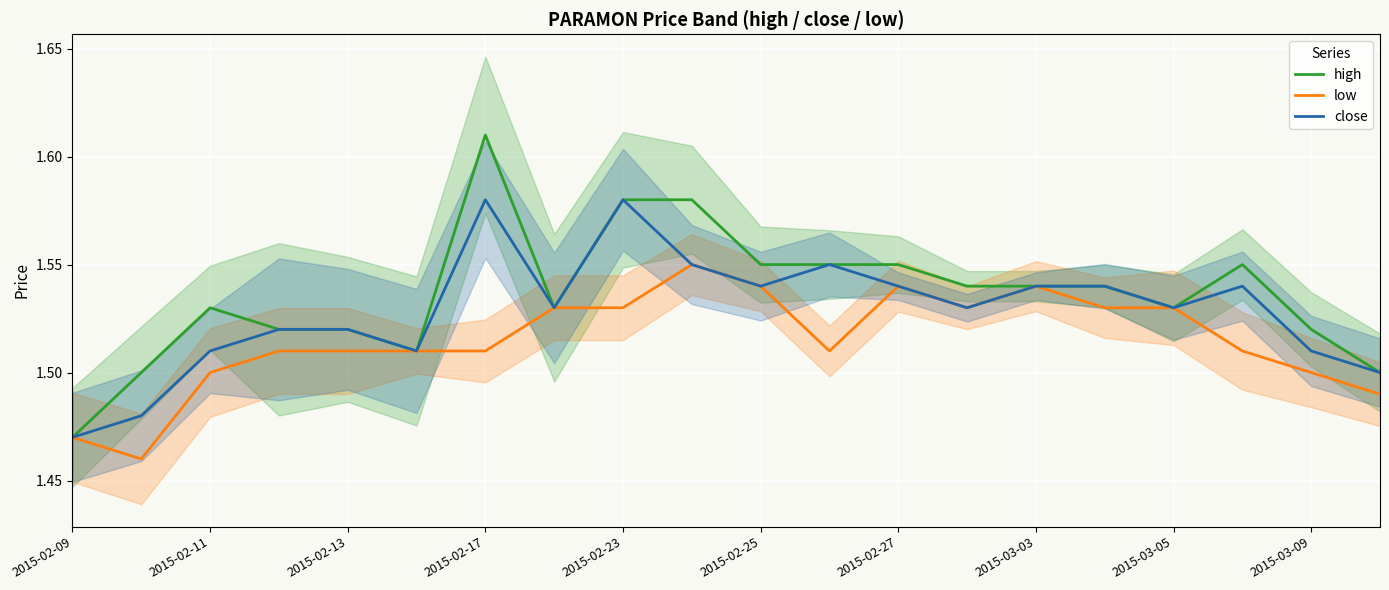

Is it true that high equals 0.4 at 2015-03-09?

False